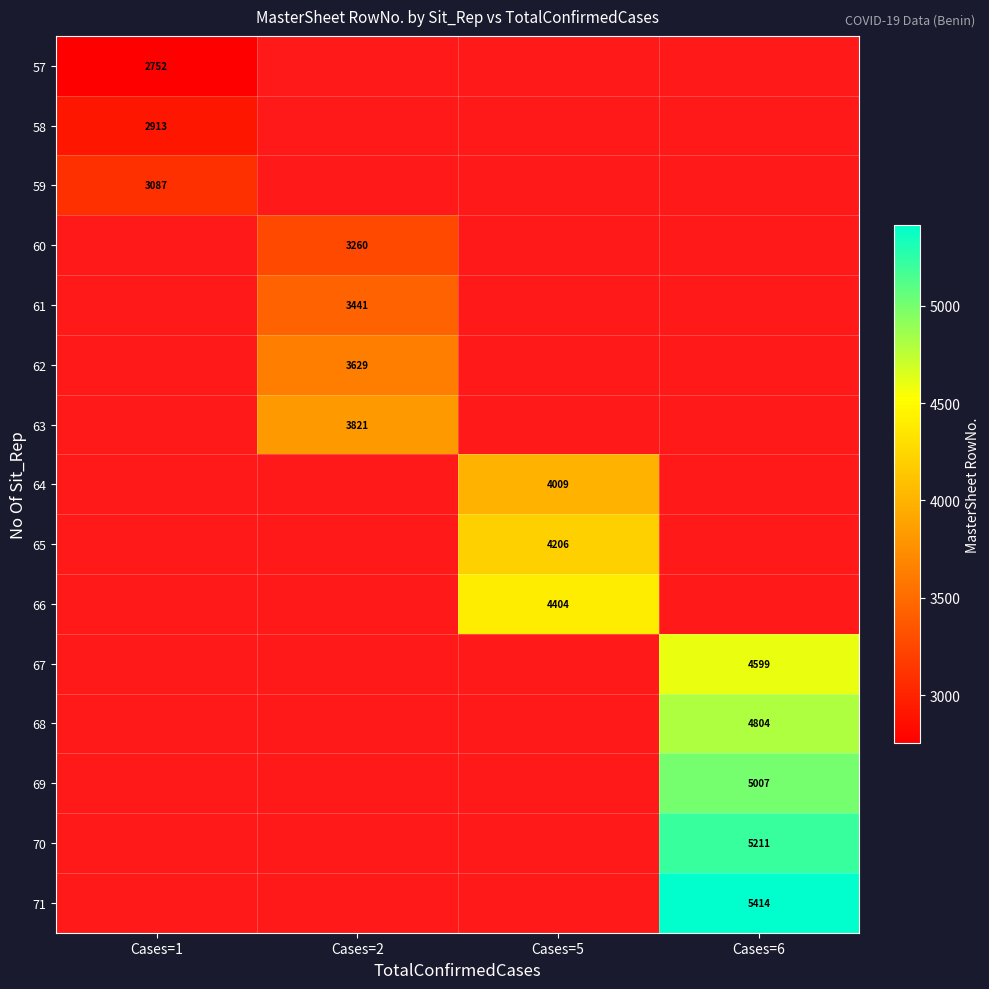

Is the value of 67 at Cases=6 greater than the value of 57 at Cases=1?

Yes